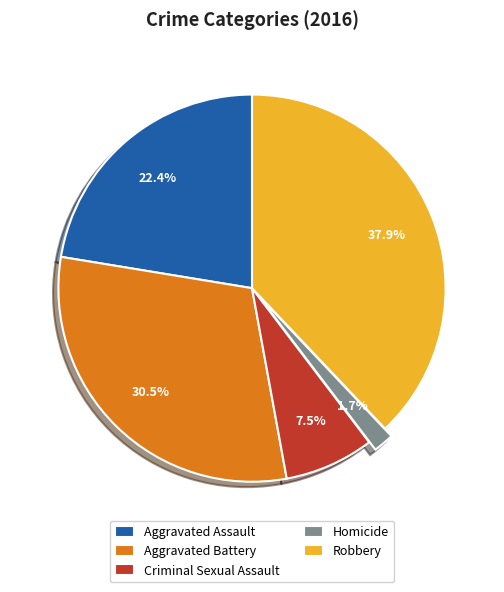

Between Criminal Sexual Assault and Aggravated Assault, which is larger?

Aggravated Assault